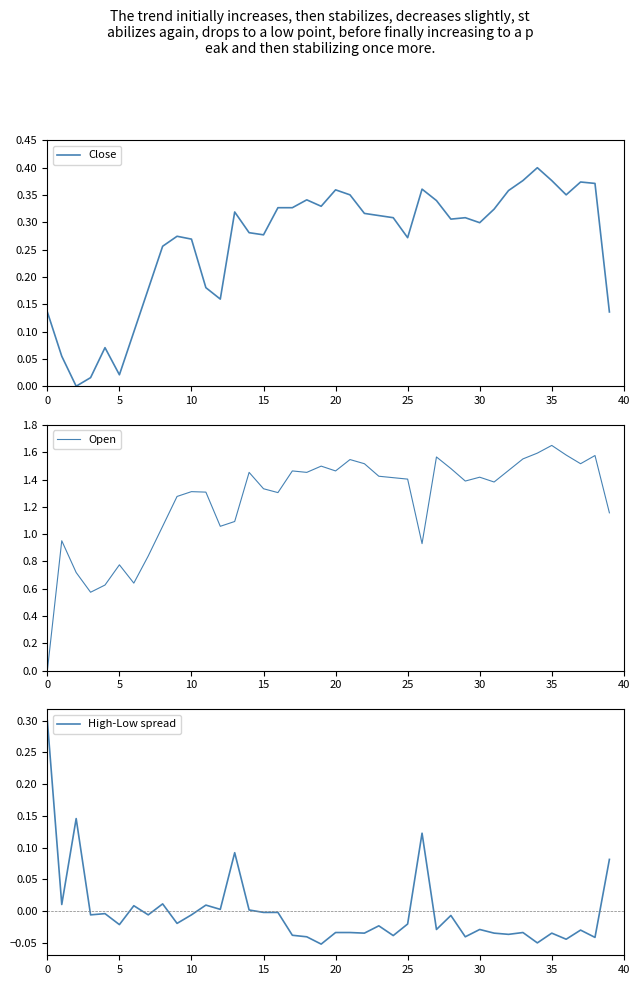

Which category has the highest value across all series?

35